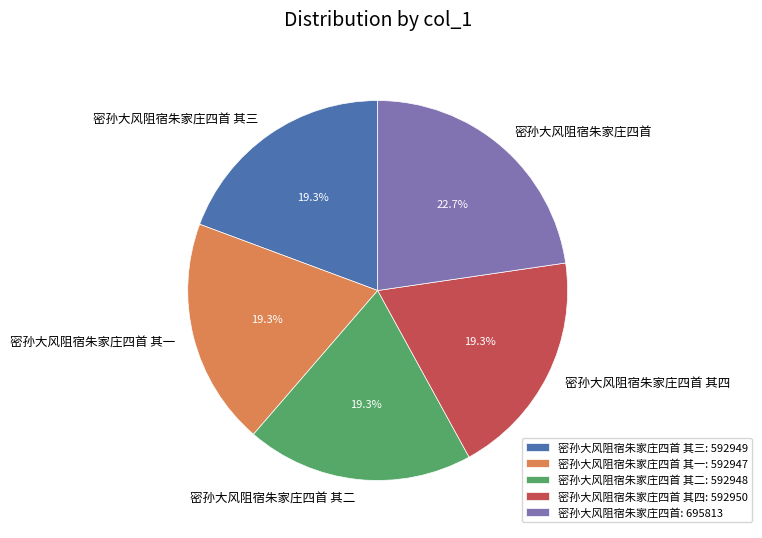

Count the number of slices in the pie.

5